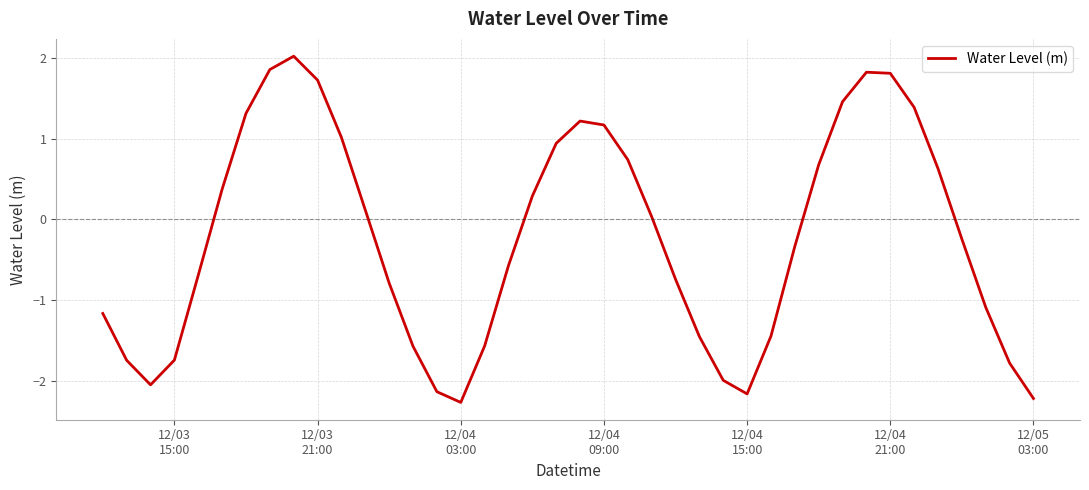

What is the smallest value displayed?

-2.3